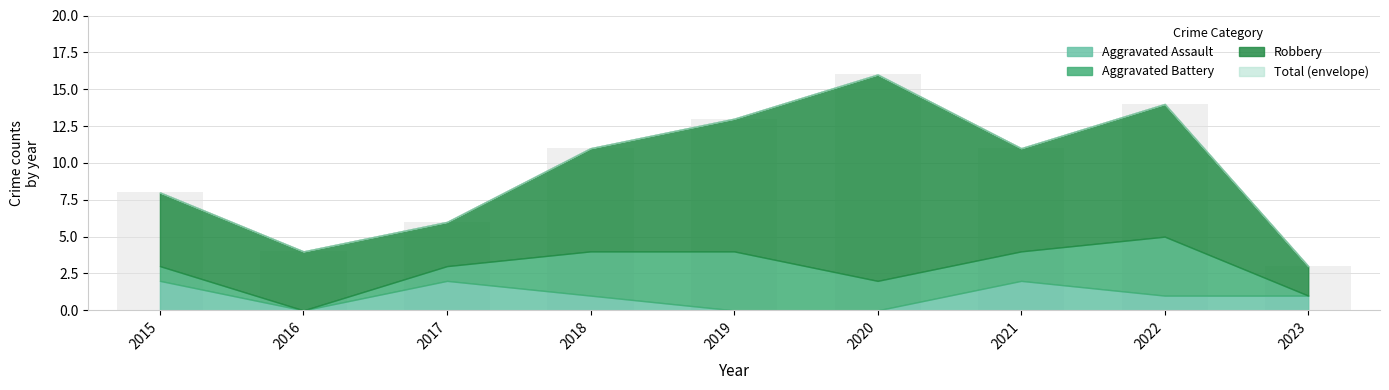

How many categories are shown in the chart?

9